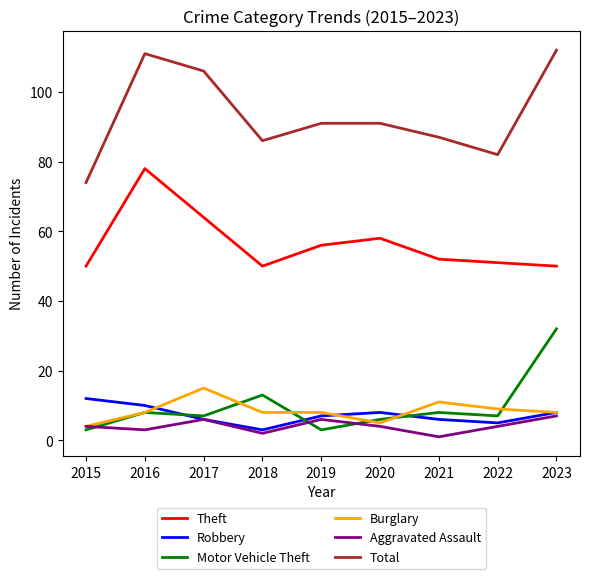

True or false: Burglary and Total intersect in this chart.

False